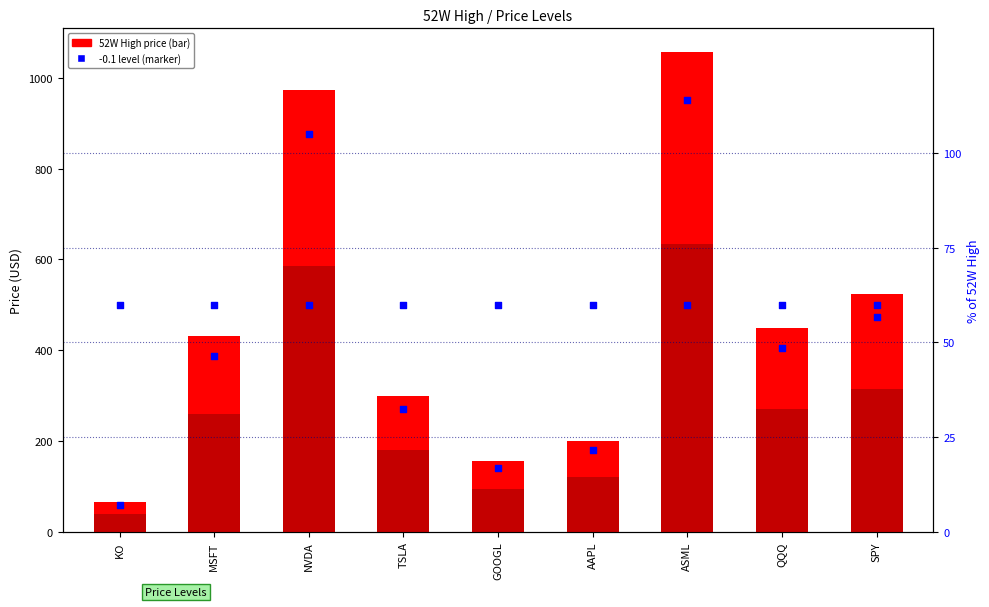

At how many categories does at least one series exceed 708?

2